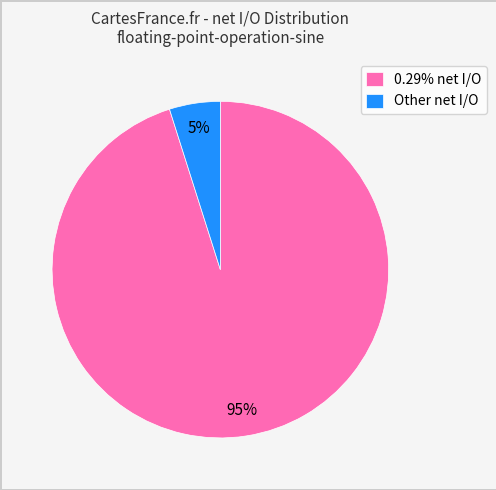

Does any single category account for the majority?

Yes